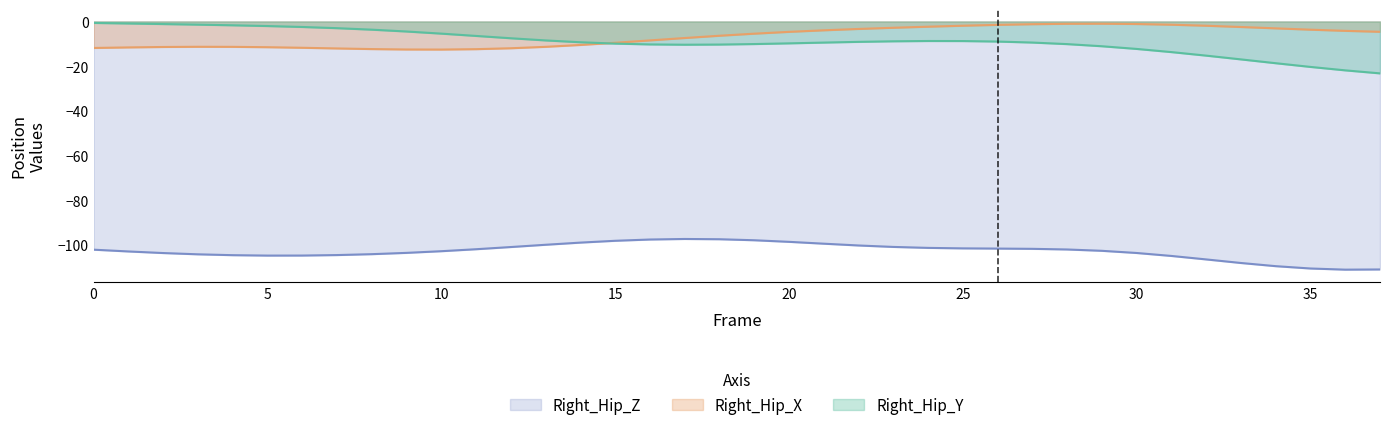

Is it true that Right_Hip_Z equals -102.7 at 29?

True